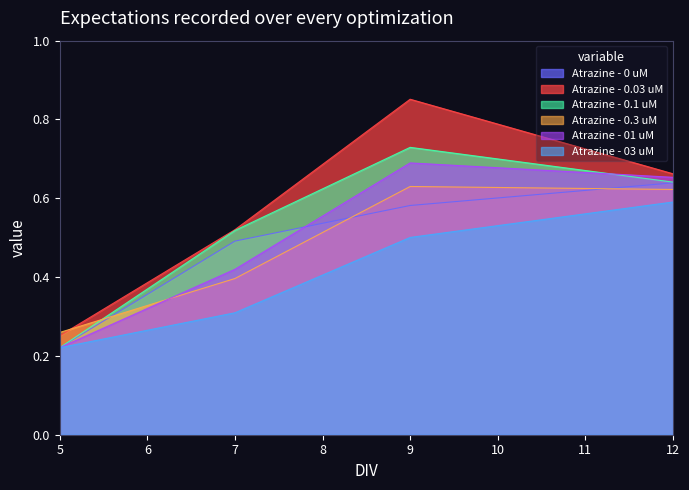

How many Atrazine - 0.3 uM values are between 0 and 1?

4